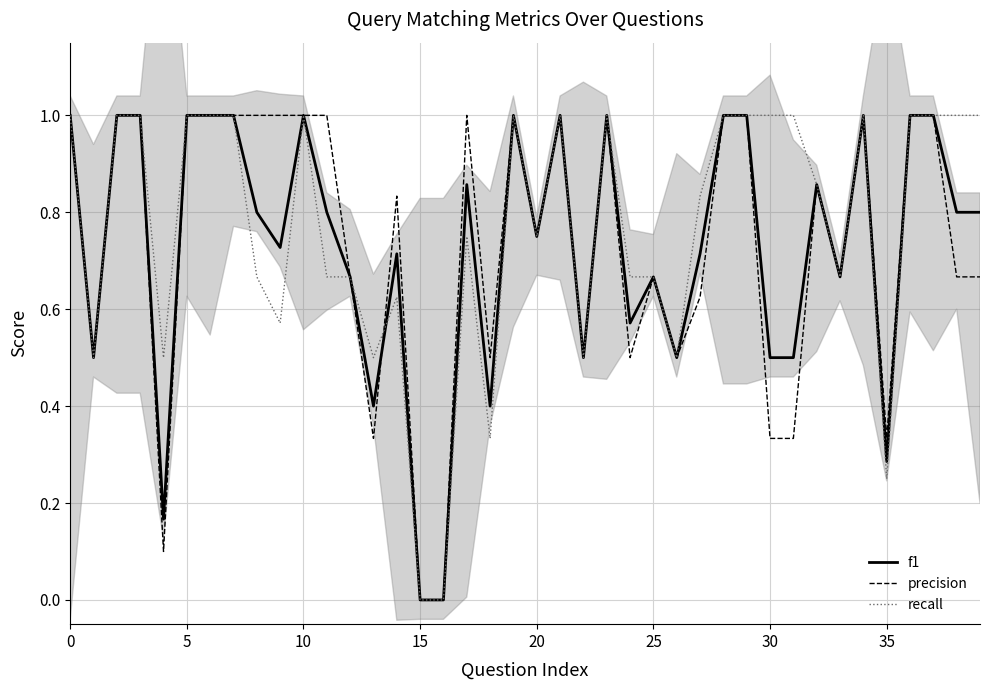

Which label corresponds to the smallest value in the chart?

15